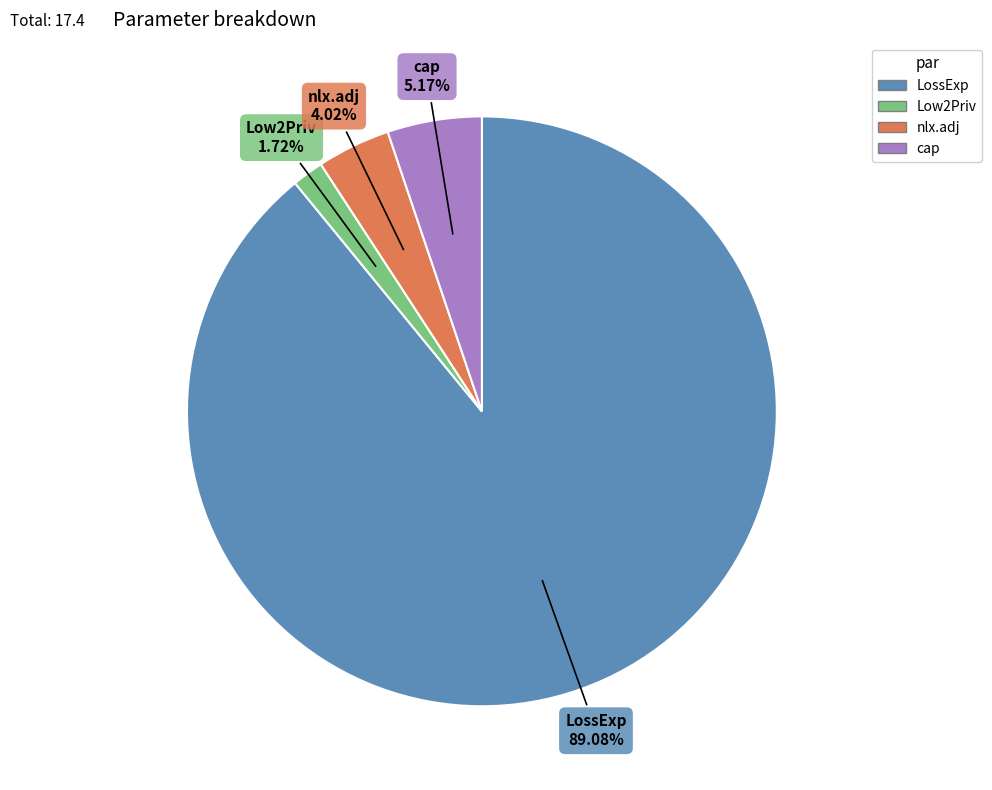

Is the sum of nlx.adj and cap greater than half?

No